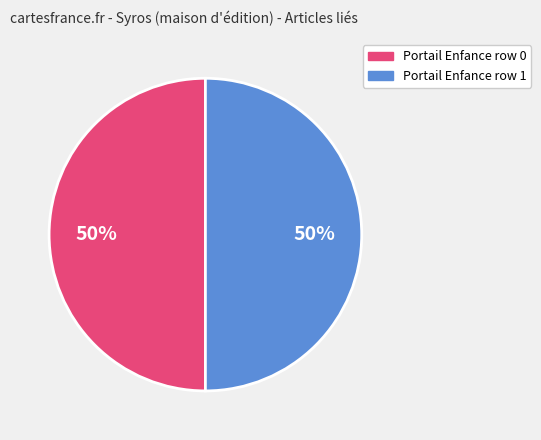

The Portail Enfance row 1 slice represents 50% of the pie. True or false?

True